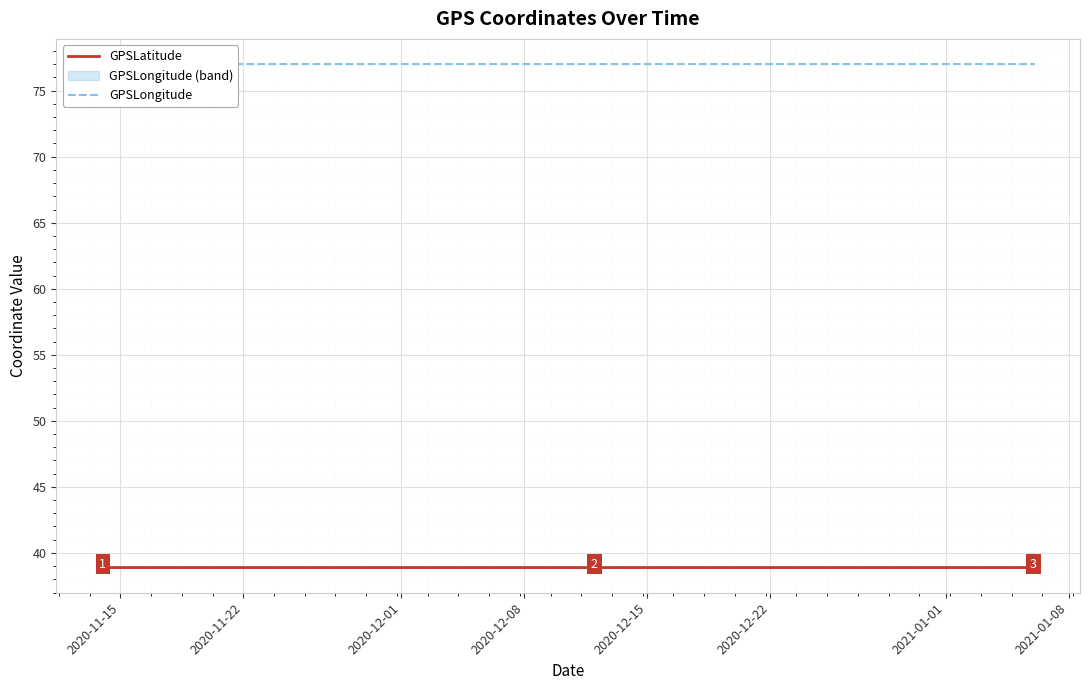

Does the chart display data point markers on the line(s)?

No